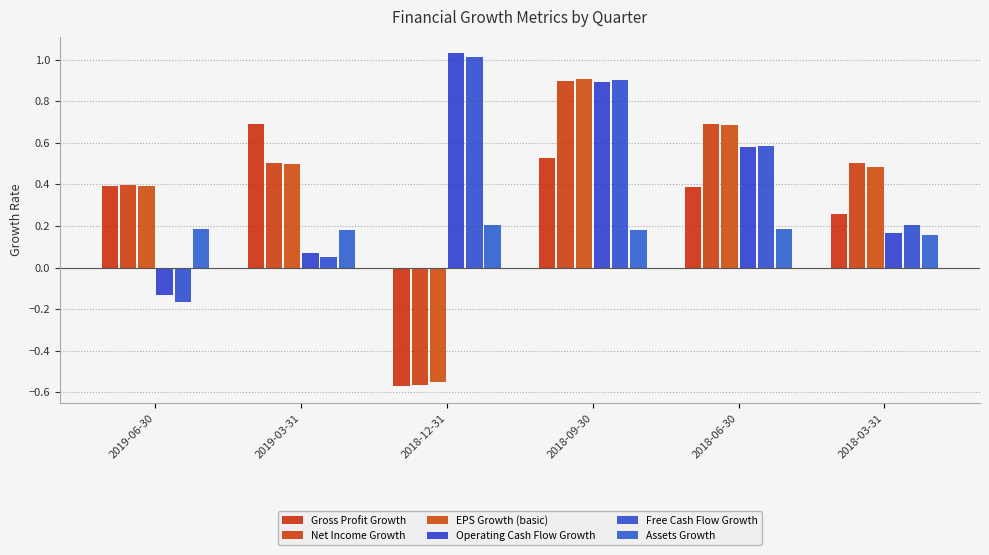

How many negative values does the Operating Cash Flow Growth series have?

1